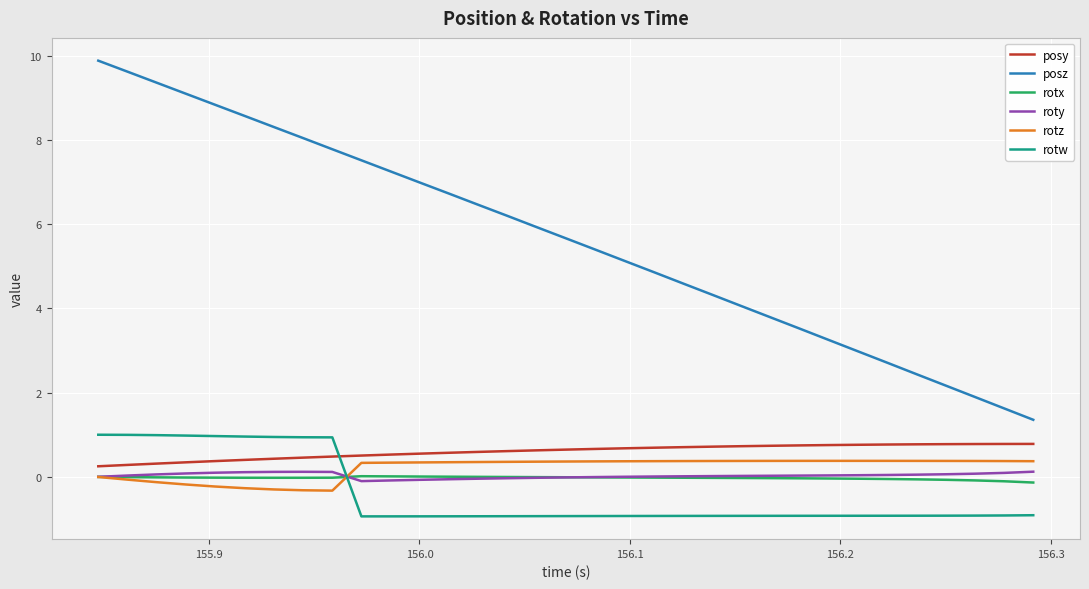

At how many categories does at least one series exceed 5?

19